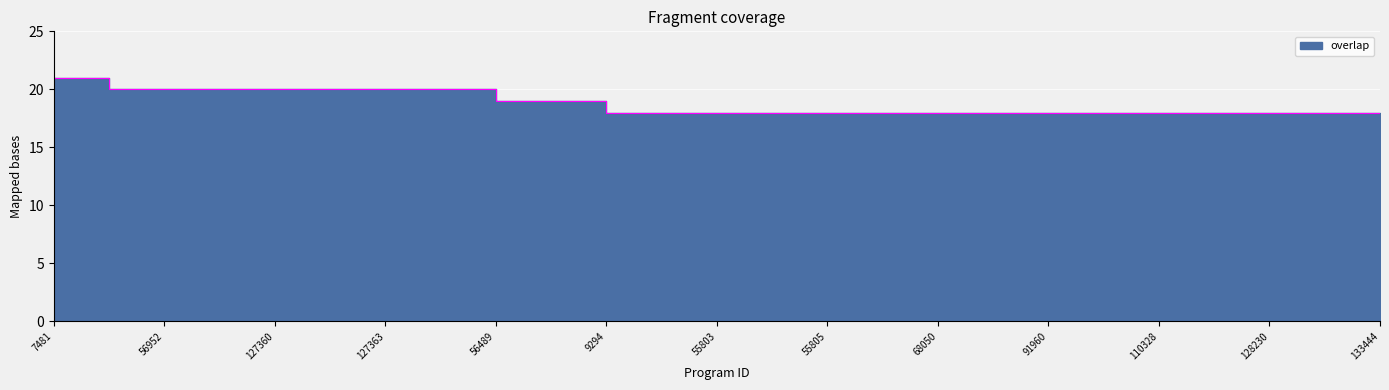

How many values exceed 18?

10